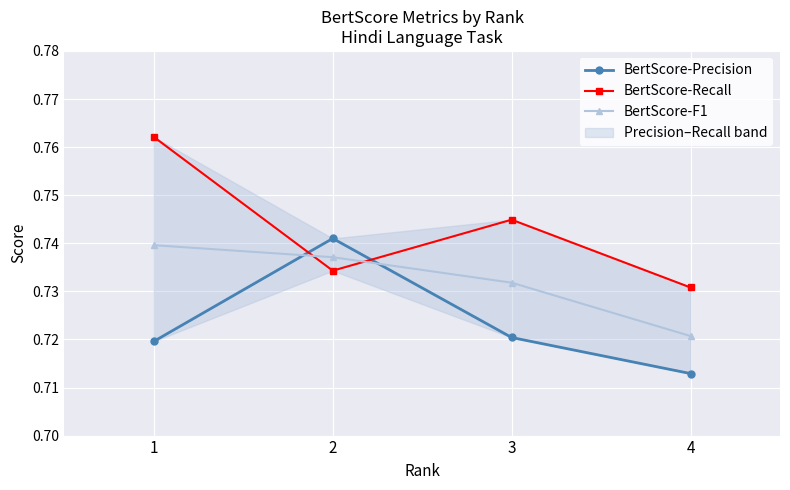

Reading left to right, extract all data points from this chart.

BertScore-Precision: 1=0.7	2=0.7	3=0.7	4=0.7
BertScore-Recall: 1=0.8	2=0.7	3=0.7	4=0.7
BertScore-F1: 1=0.7	2=0.7	3=0.7	4=0.7